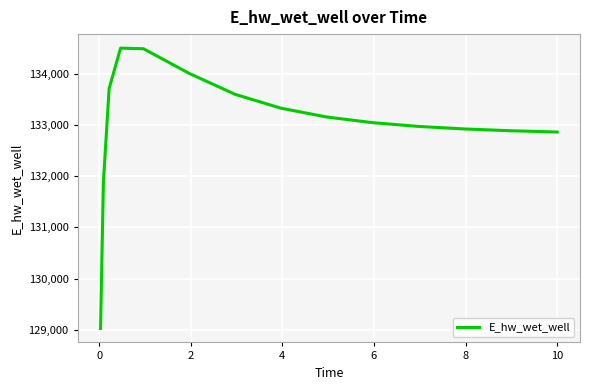

What is the smallest value displayed?

129025.6